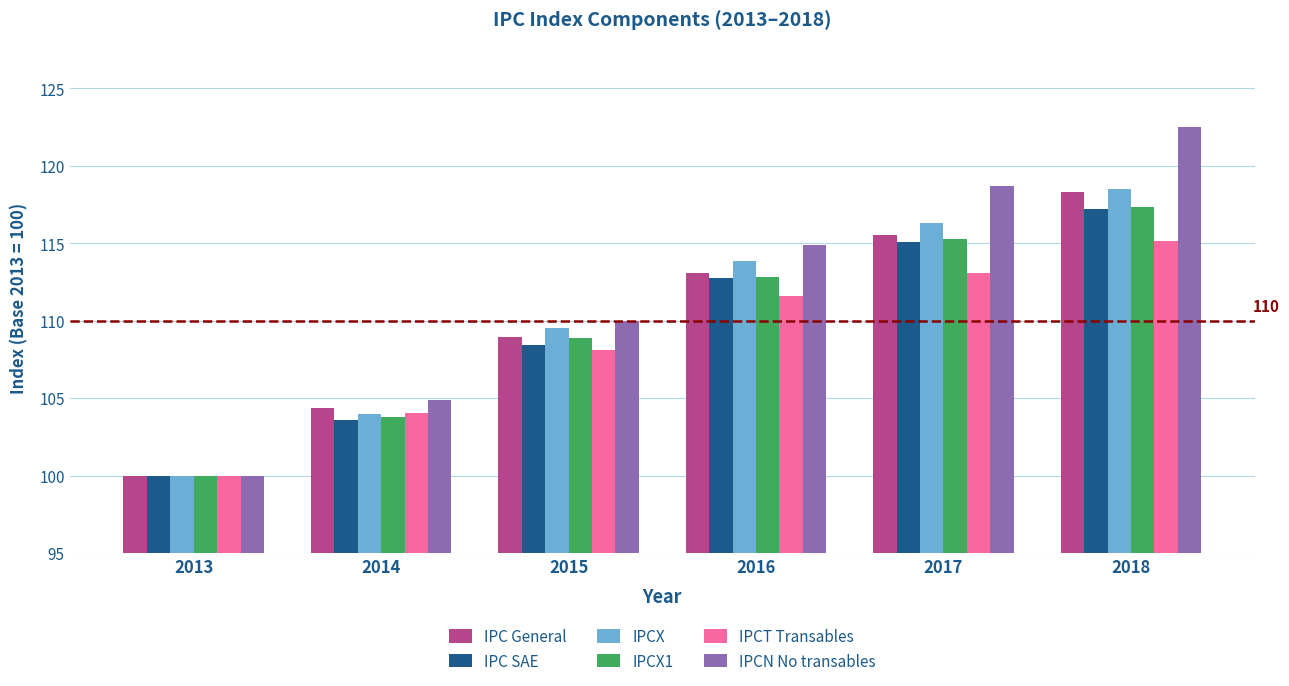

Which series has the widest spread of values?

IPCN No transables